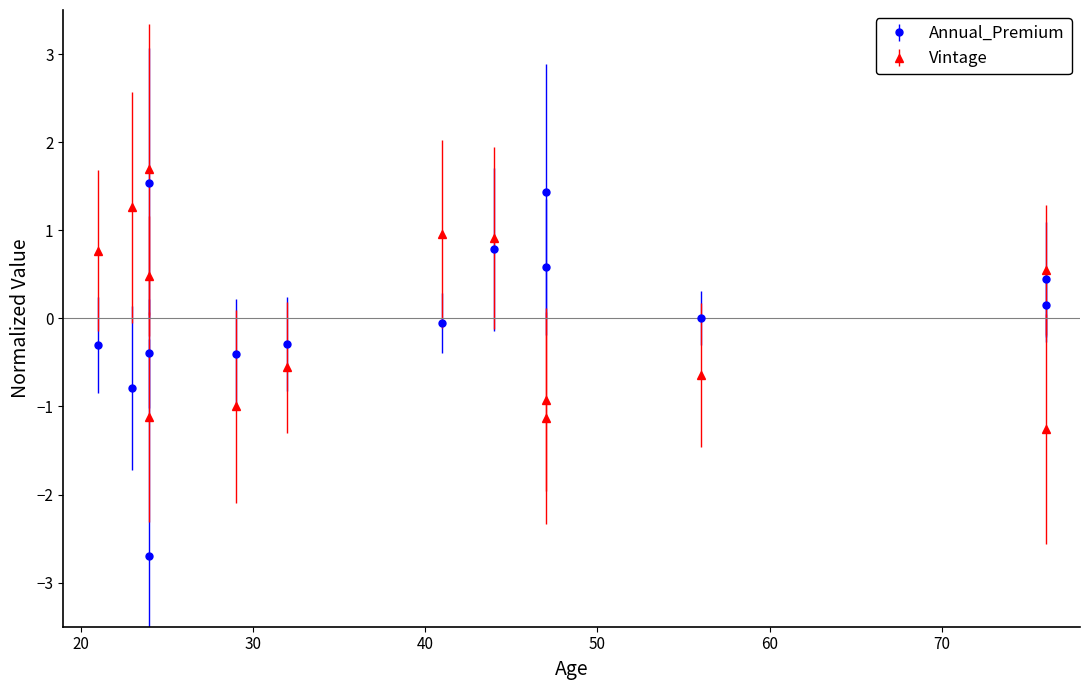

What is the sum of the Annual_Premium values at 76 and 32?

0.2